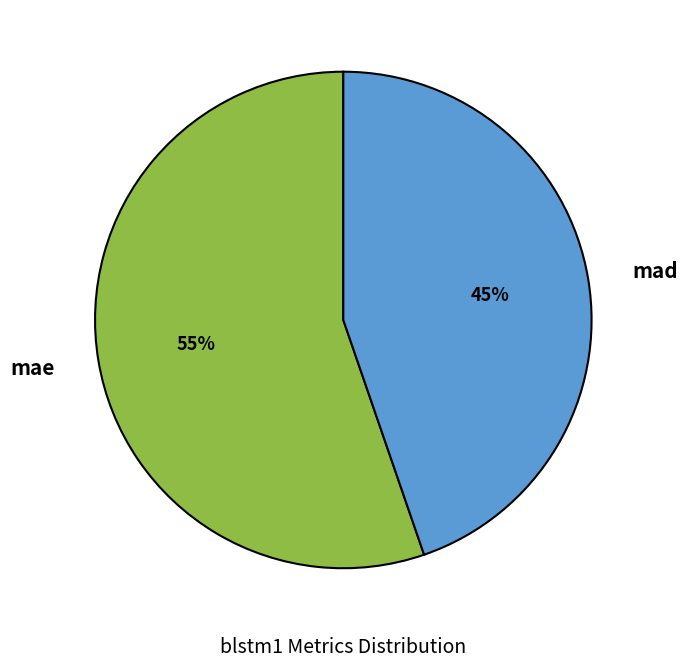

Does any single category account for the majority?

Yes